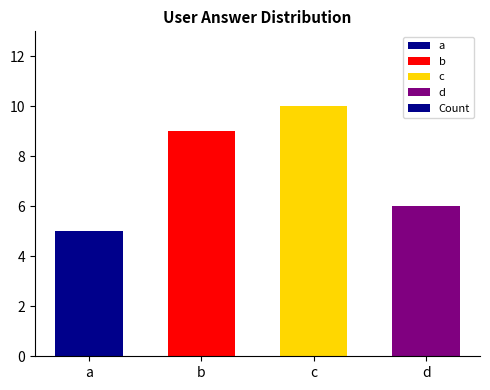

Reading left to right, transcribe all the data shown in this chart.

a=5	b=9	c=10	d=6